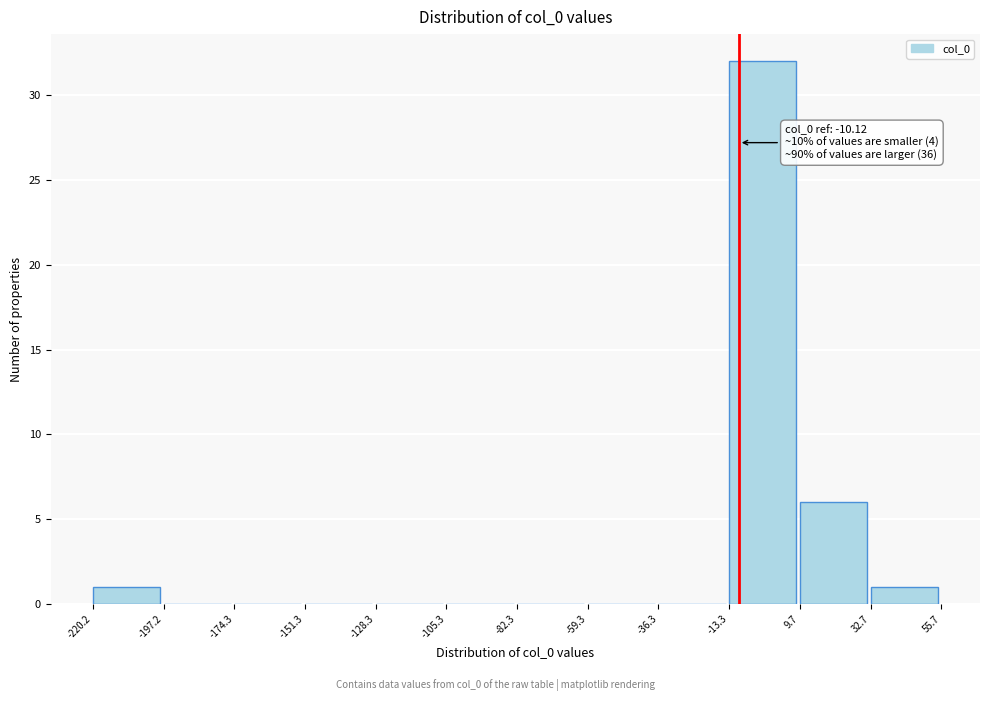

Over which range of the x-axis is the bar tallest?

-13.3 to 9.7